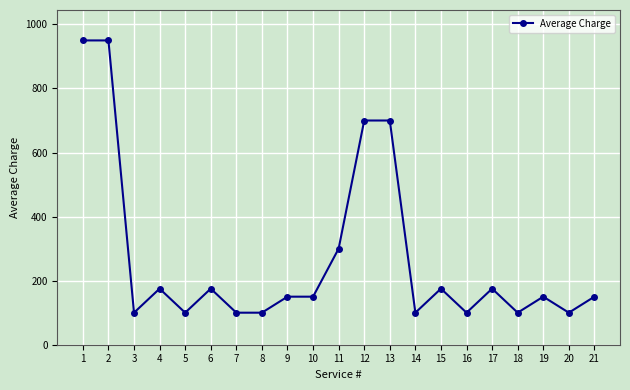

At which label does the data first exceed 150?

1